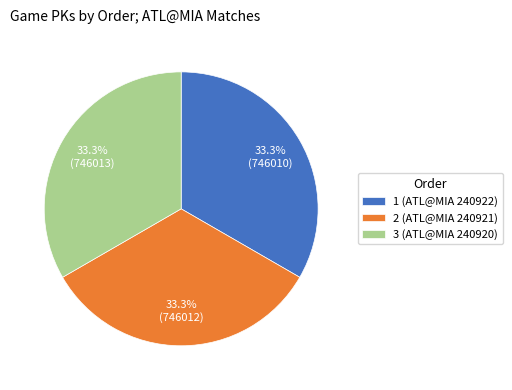

Does 1 (ATL@MIA 240922) account for over 50% of the chart?

No